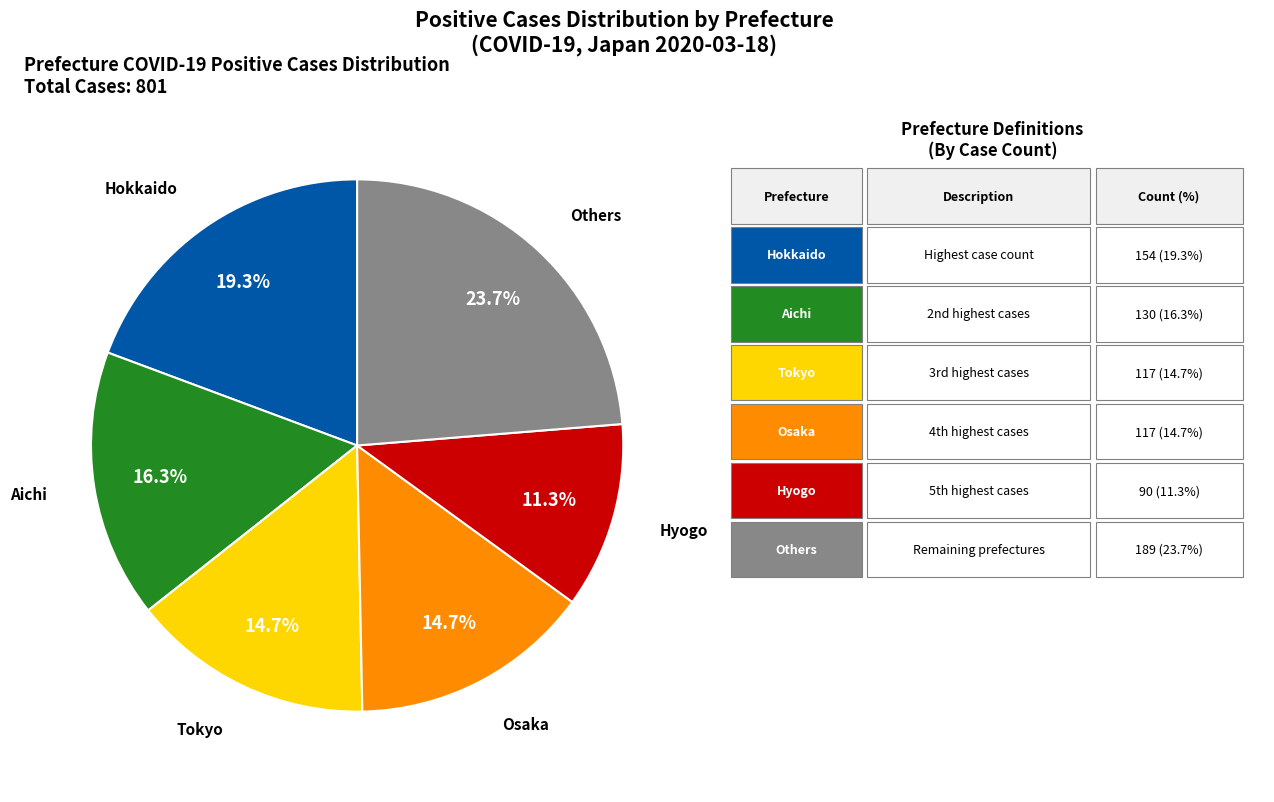

Count the number of slices in the pie.

6